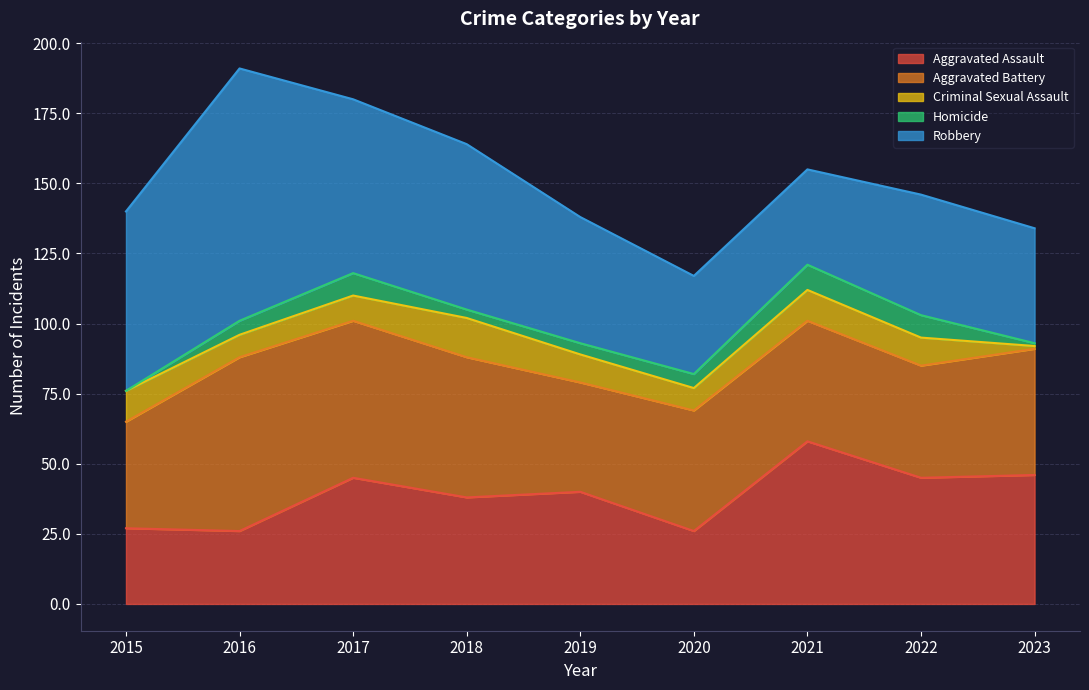

How many categories are shown in the chart?

9